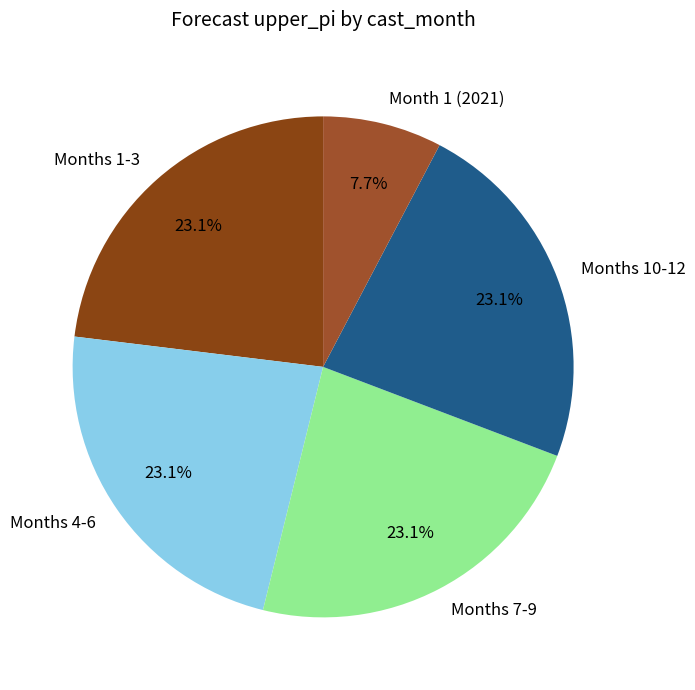

Is there a majority slice in this chart?

No